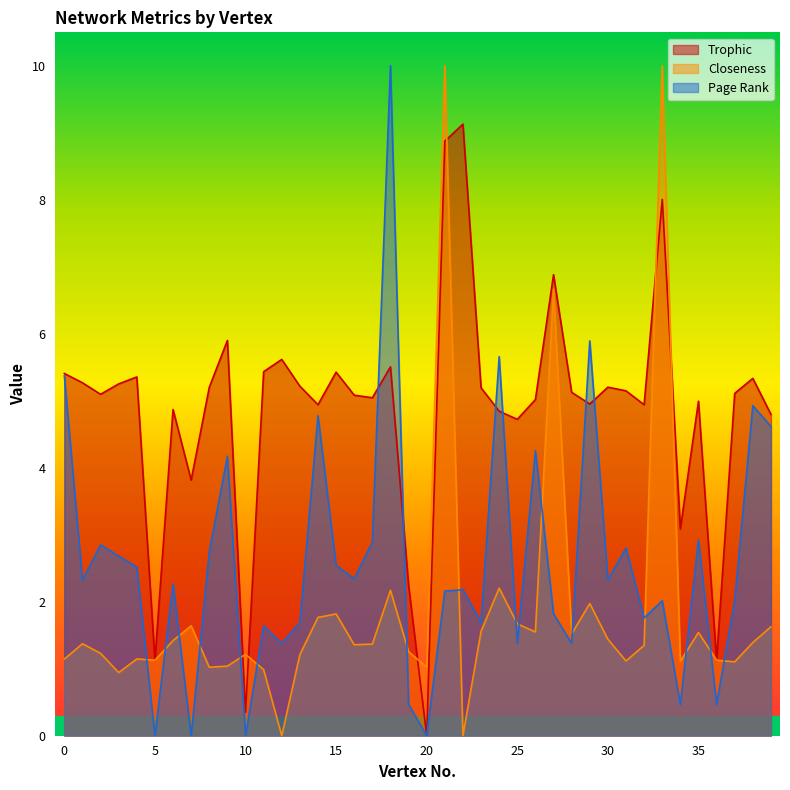

At which category is the sum across all series the highest?

21